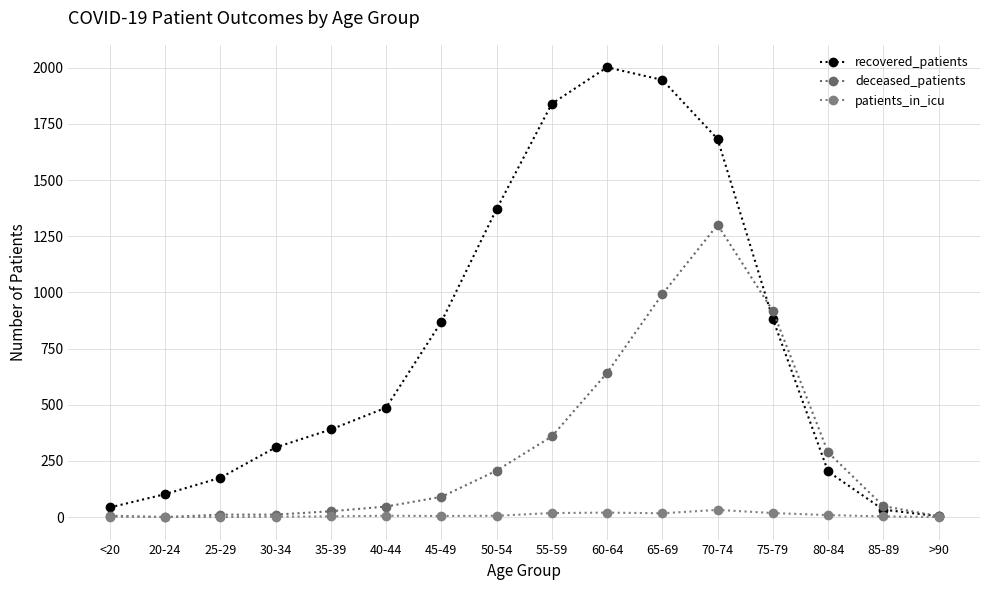

How many values in the recovered_patients series are below 487?

8